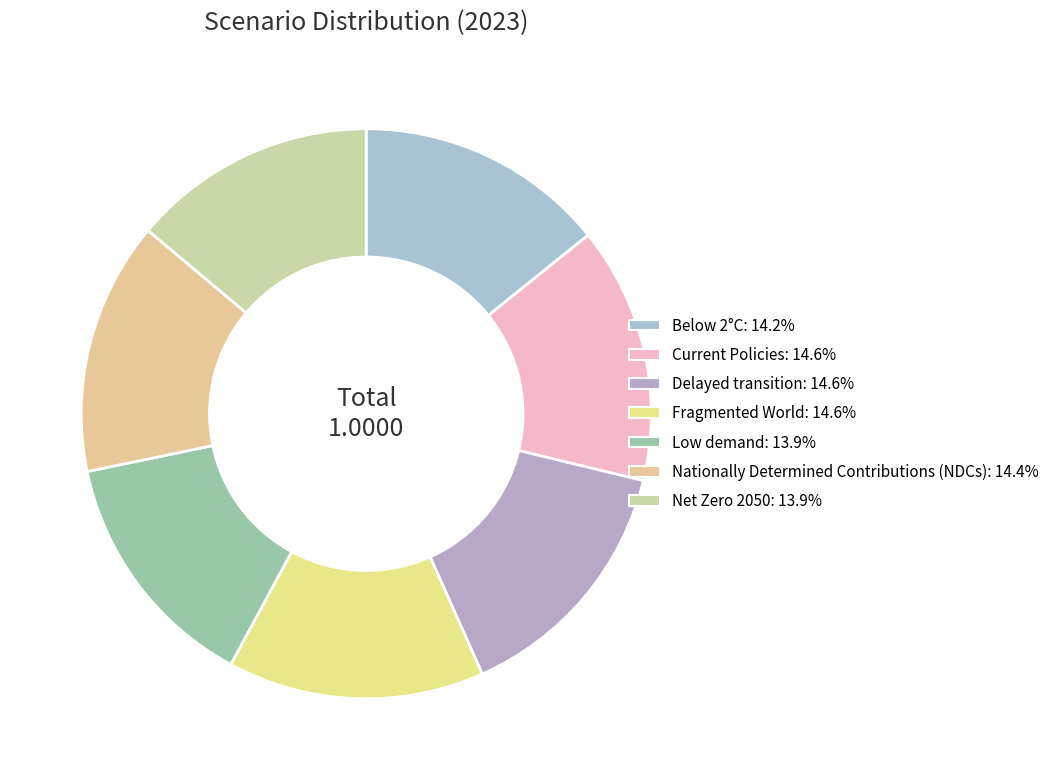

Is there a majority slice in this chart?

No